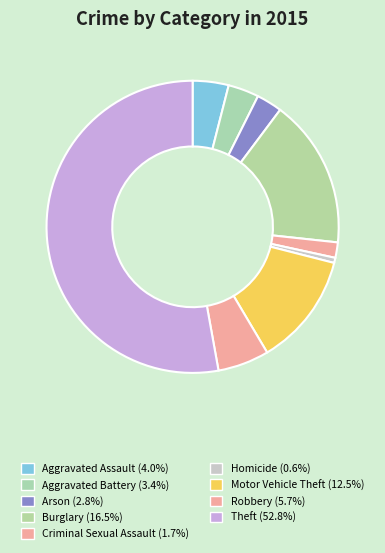

Count the number of slices in the pie.

9